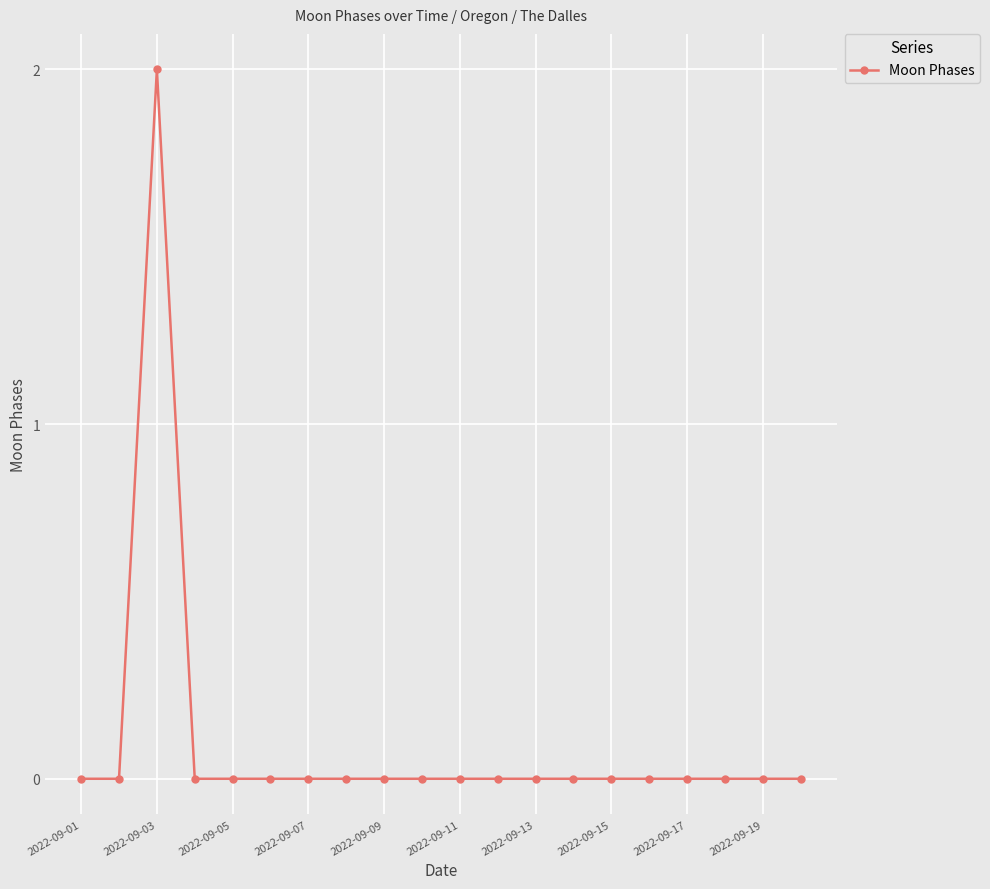

How many categories are shown in the chart?

20